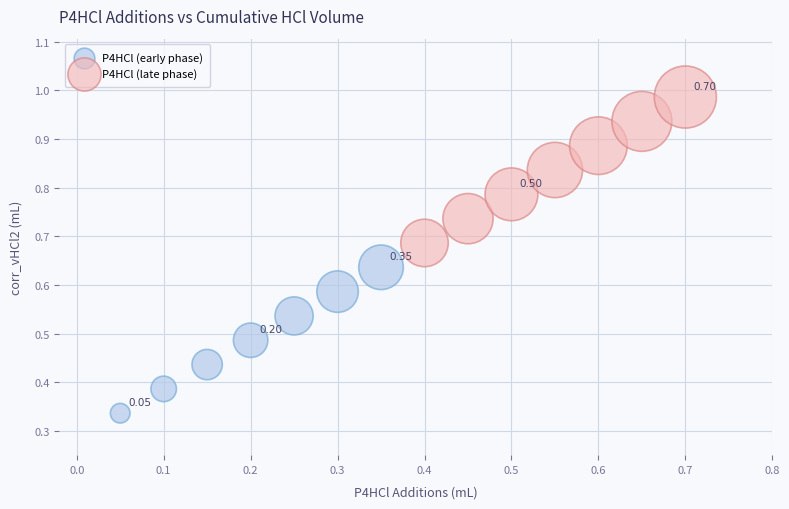

Which series reaches the minimum Y coordinate?

P4HCl (early phase)